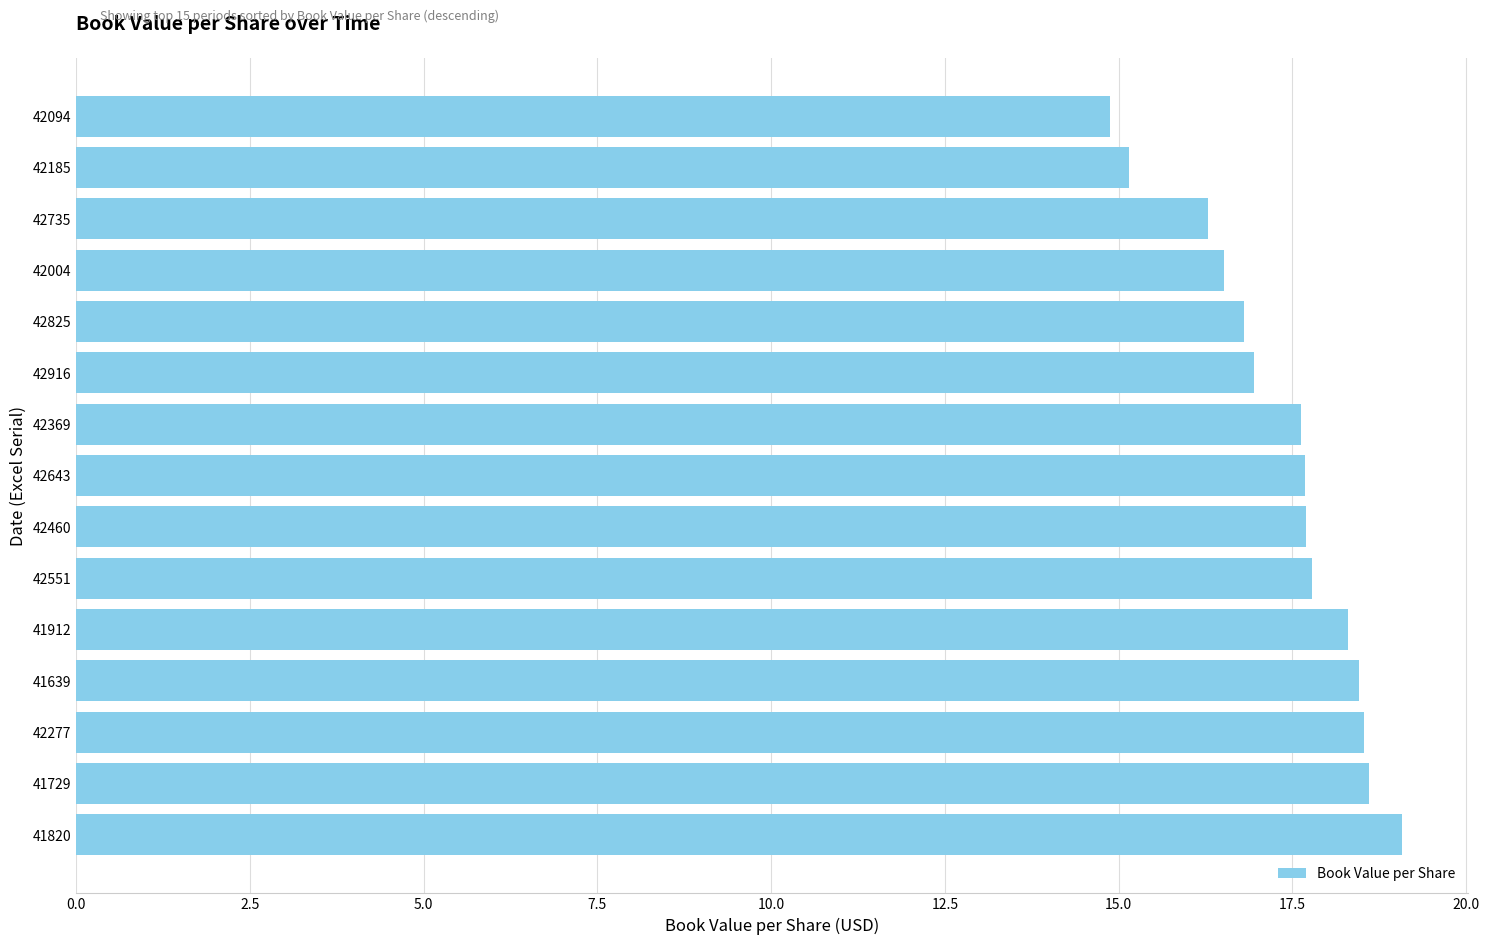

What is the maximum value shown in the chart?

19.1